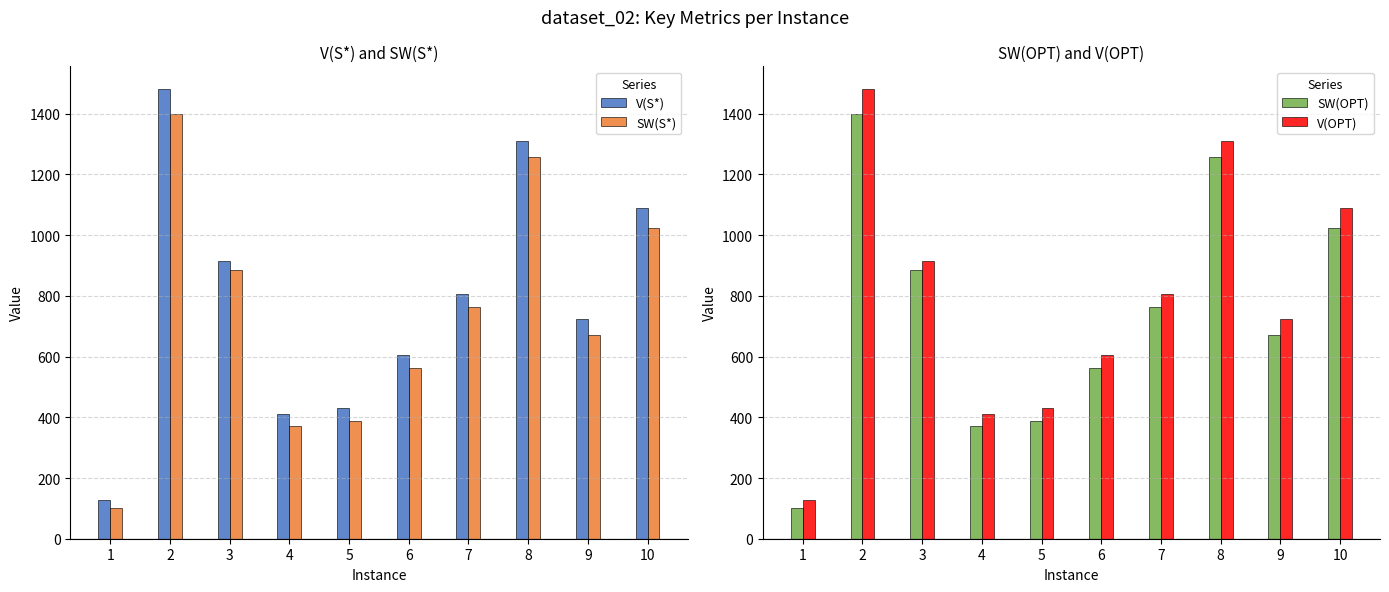

What is the lowest value of the SW(OPT) series?

102